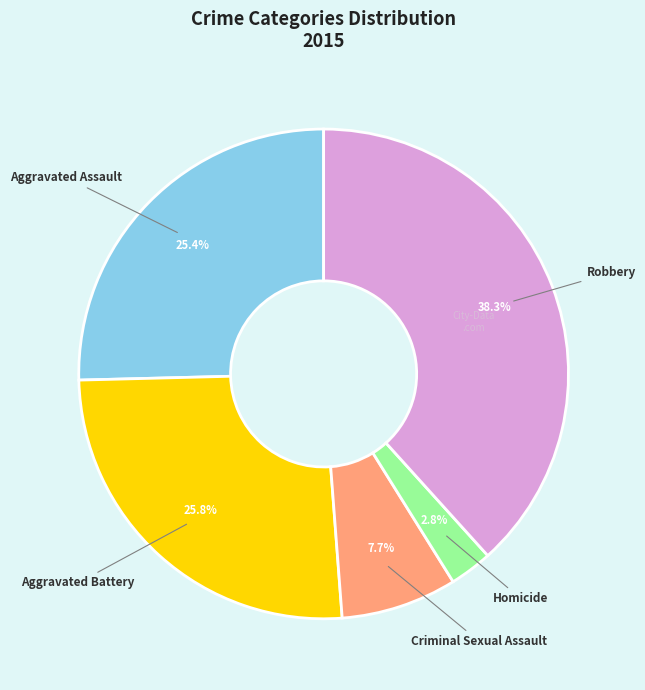

What is the ratio of the value at Aggravated Battery to the value at Aggravated Assault?

1.0